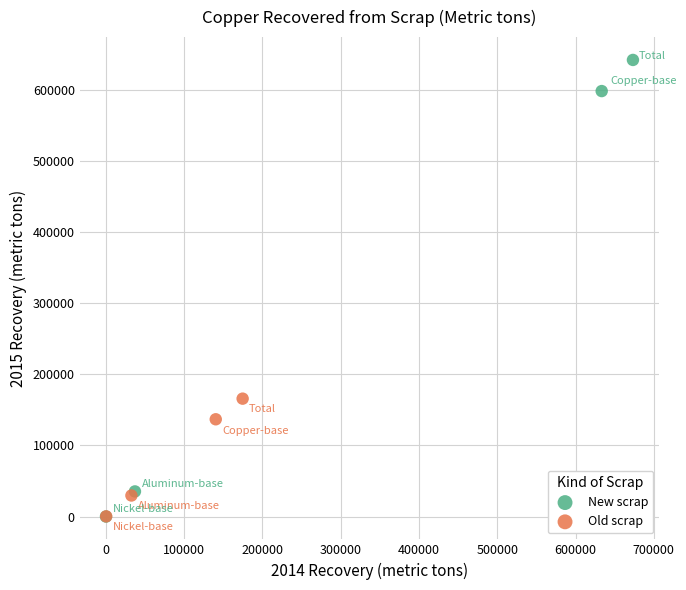

Which series has the largest Y range (max minus min)?

New scrap